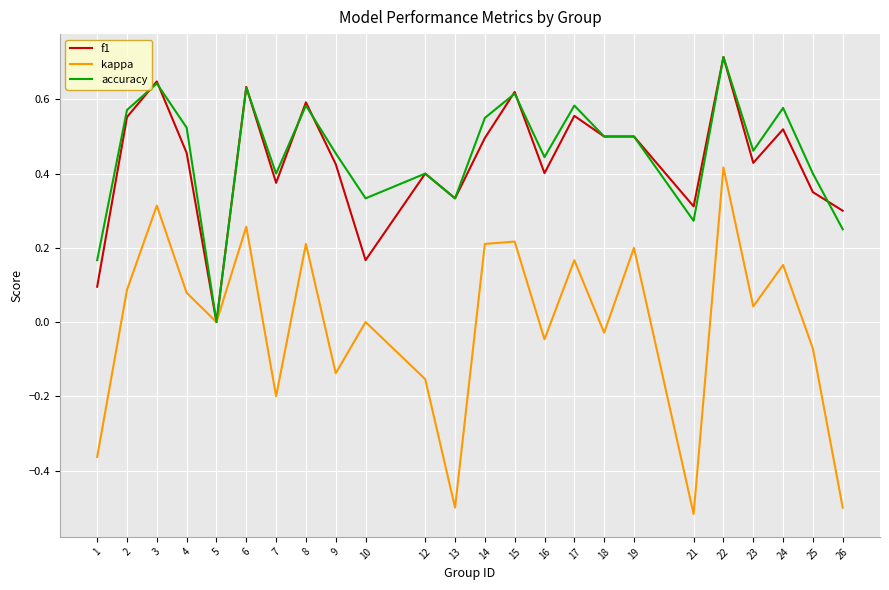

Which series changed the most between 3 and 21?

kappa